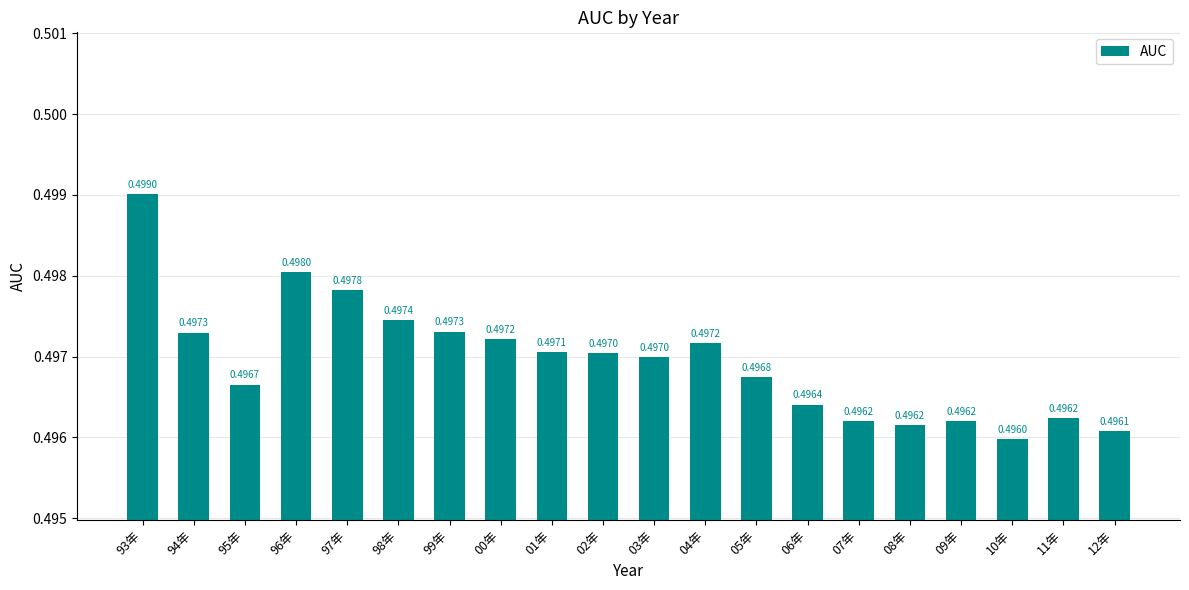

Which category has the highest value across all series?

93年